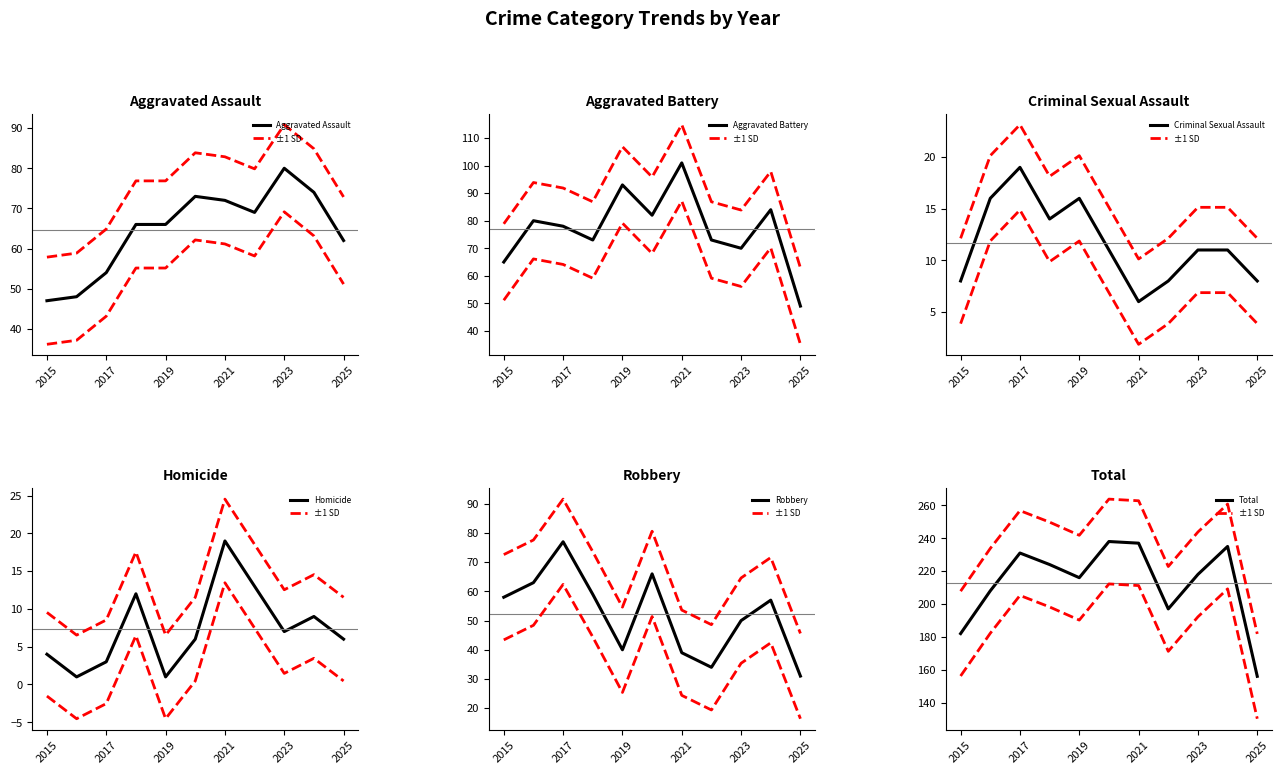

List the series in order of their peak value, highest first.

Total, Aggravated Battery, Aggravated Assault, Robbery, Criminal Sexual Assault, Homicide